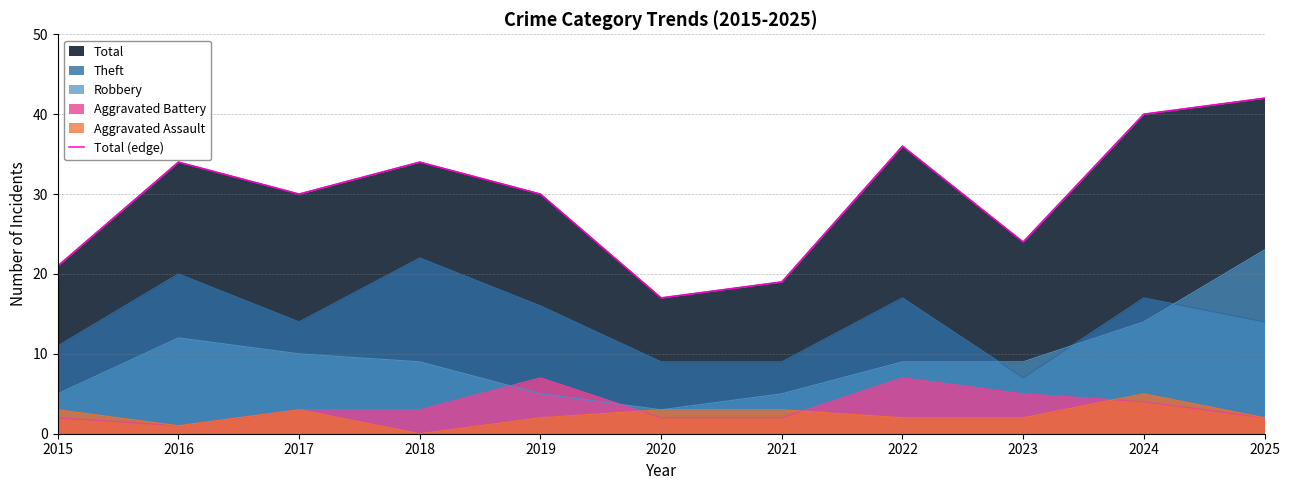

Read the value at 2021, to the nearest 10.

20